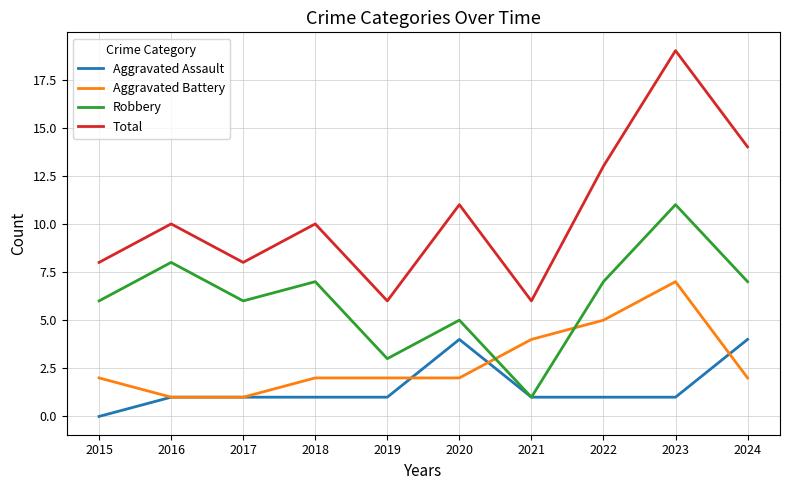

List the series in order of their peak value, highest first.

Total, Robbery, Aggravated Battery, Aggravated Assault